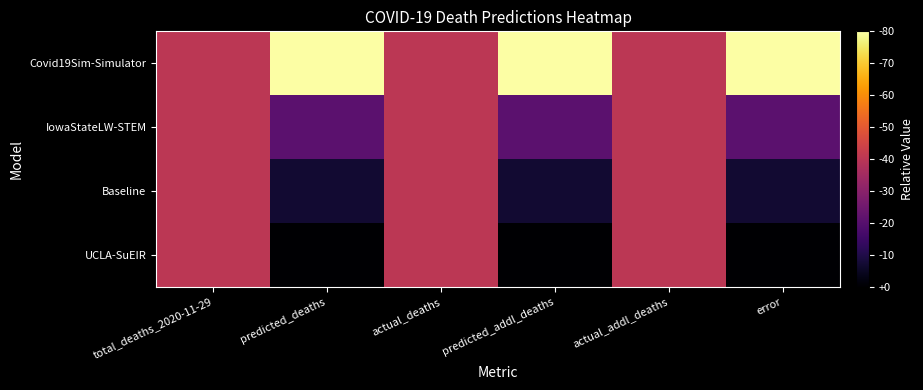

Reading right to left, extract all data points from this chart.

Covid19Sim-Simulator: error=1.0	actual_addl_deaths=0.5	predicted_addl_deaths=1.0	actual_deaths=0.5	predicted_deaths=1.0	total_deaths_2020-11-29=0.5
IowaStateLW-STEM: error=0.3	actual_addl_deaths=0.5	predicted_addl_deaths=0.3	actual_deaths=0.5	predicted_deaths=0.3	total_deaths_2020-11-29=0.5
Baseline: error=0.1	actual_addl_deaths=0.5	predicted_addl_deaths=0.1	actual_deaths=0.5	predicted_deaths=0.1	total_deaths_2020-11-29=0.5
UCLA-SuEIR: error=0.0	actual_addl_deaths=0.5	predicted_addl_deaths=0.0	actual_deaths=0.5	predicted_deaths=0.0	total_deaths_2020-11-29=0.5